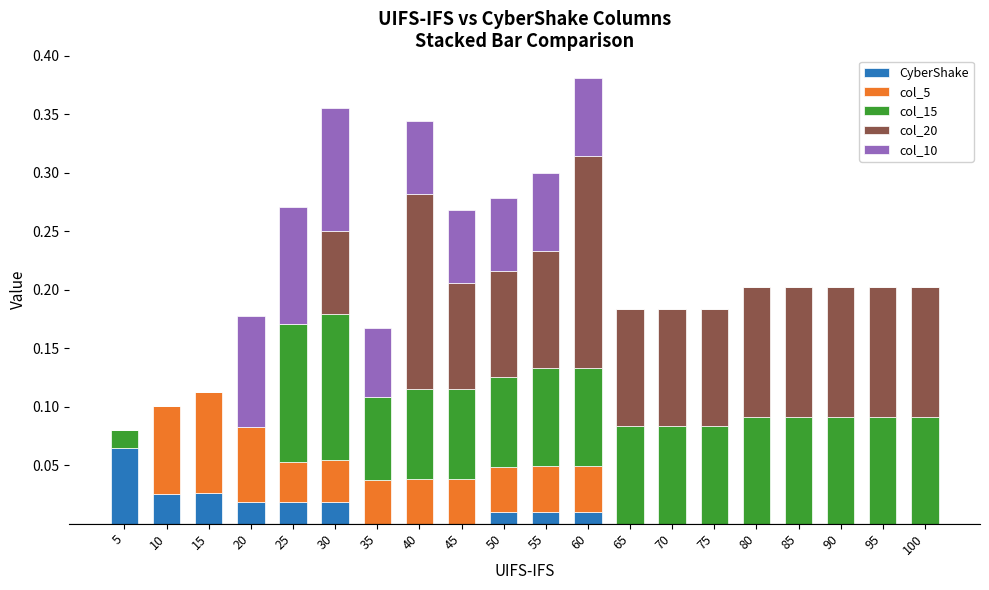

The CyberShake series shows 0.0 at 95. True or false?

True